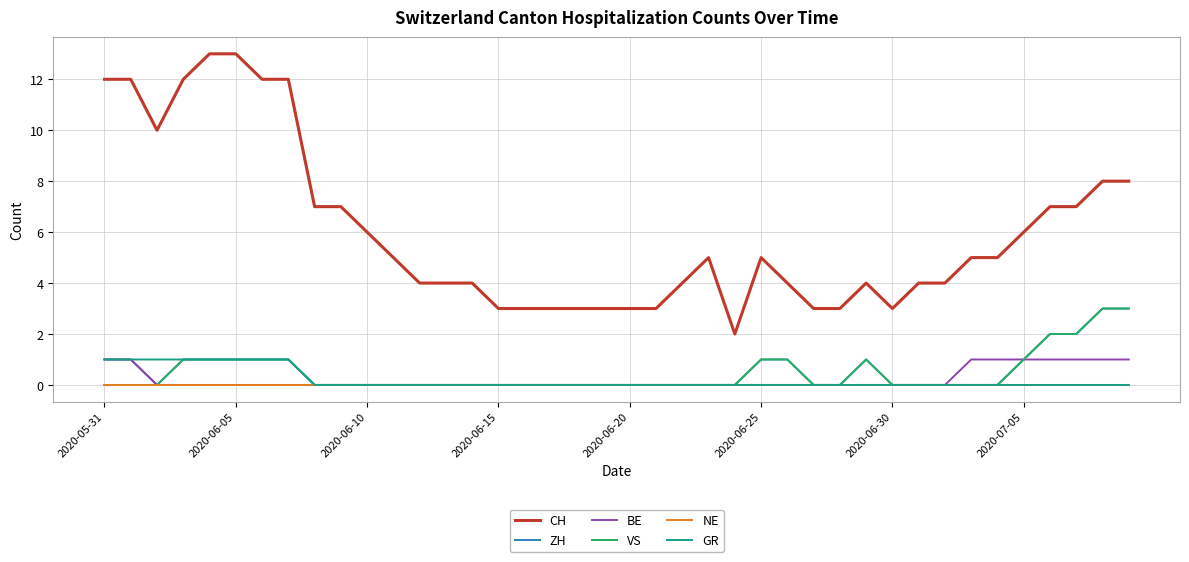

True or false: BE and CH cross at least once.

False